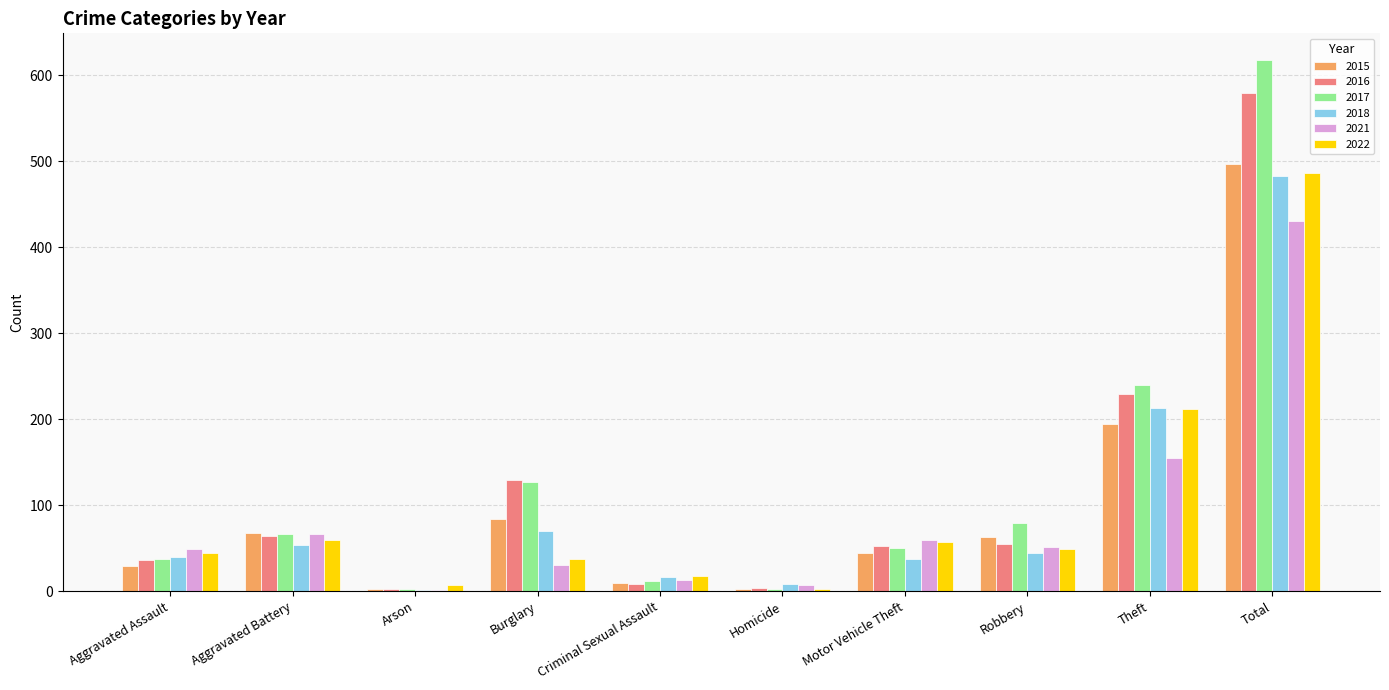

What is the sum of all 2017 values?

1236